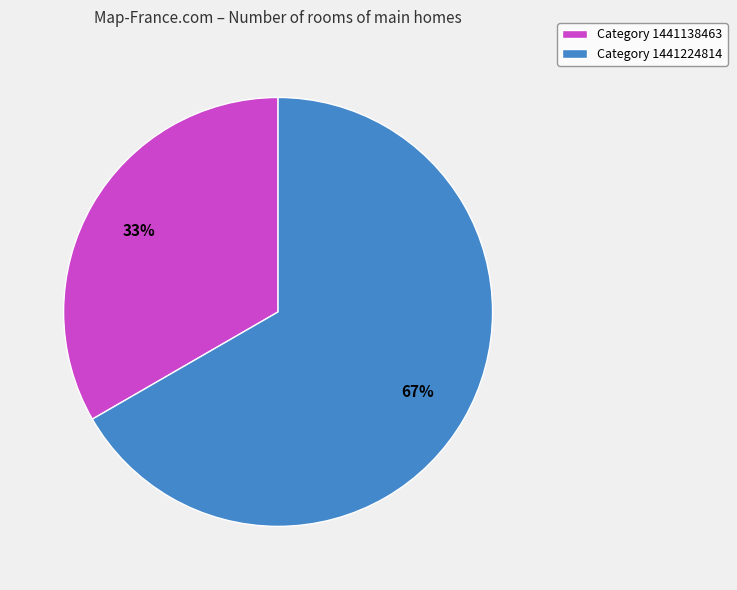

To the nearest percent, what is the average slice percentage?

50%